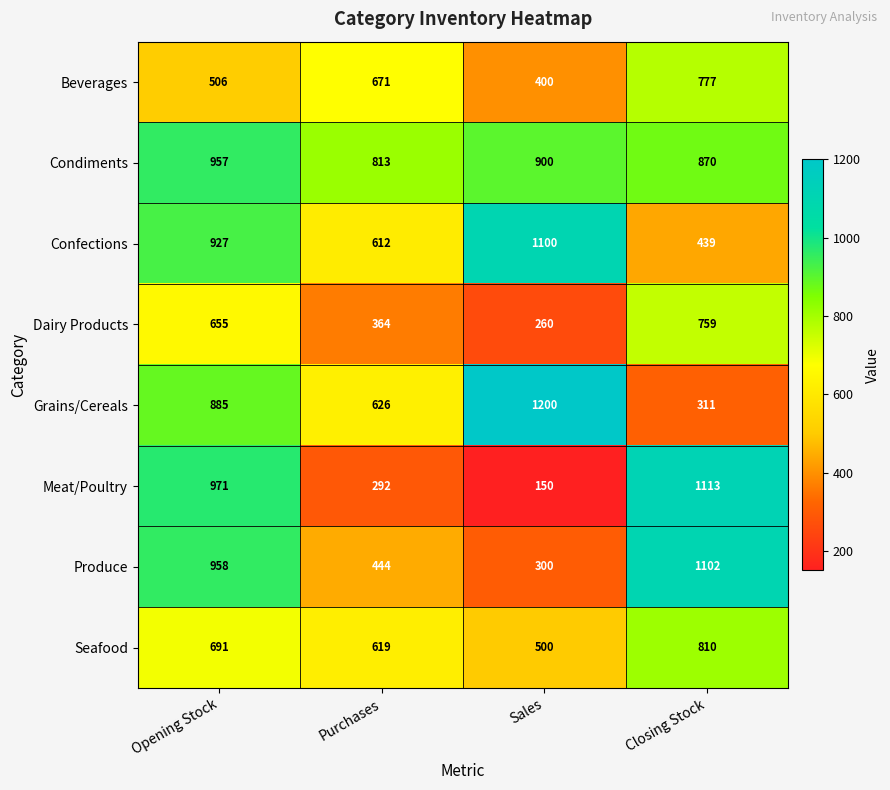

What is the difference between the Meat/Poultry values at Opening Stock and Purchases?

679